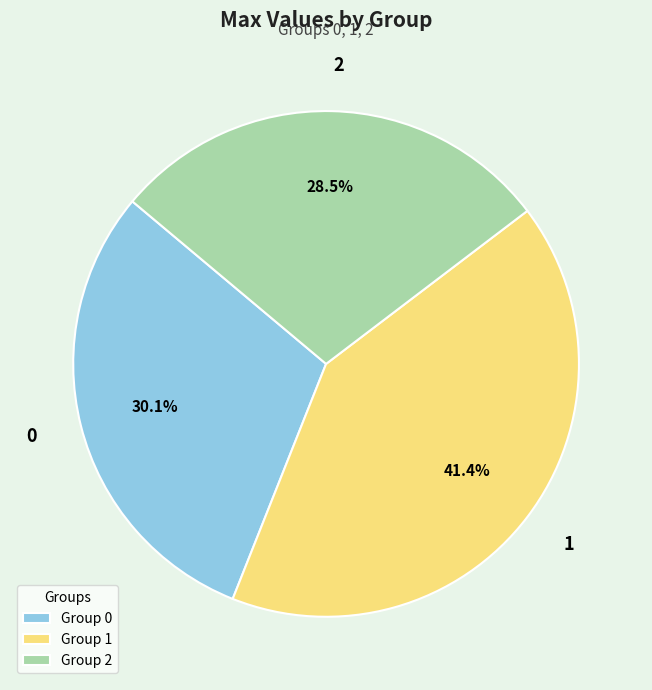

How many slices are in this pie chart?

3